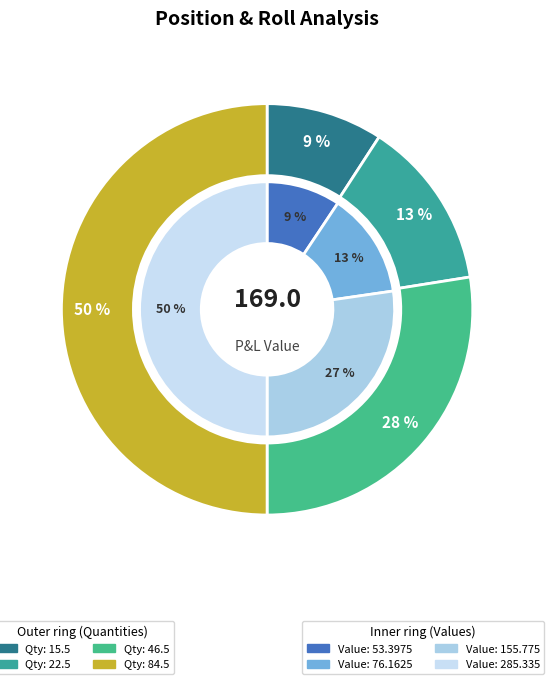

True or false: 46.5 accounts for 36% of the total.

False